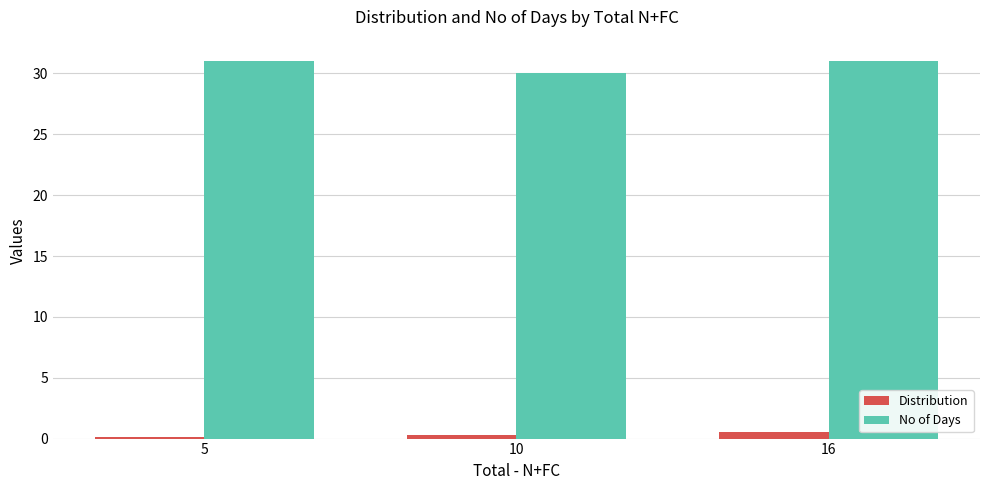

Reading left to right, what are all the values shown in this chart?

Distribution: 0.2	0.3	0.5
No of Days: 31.0	30.0	31.0